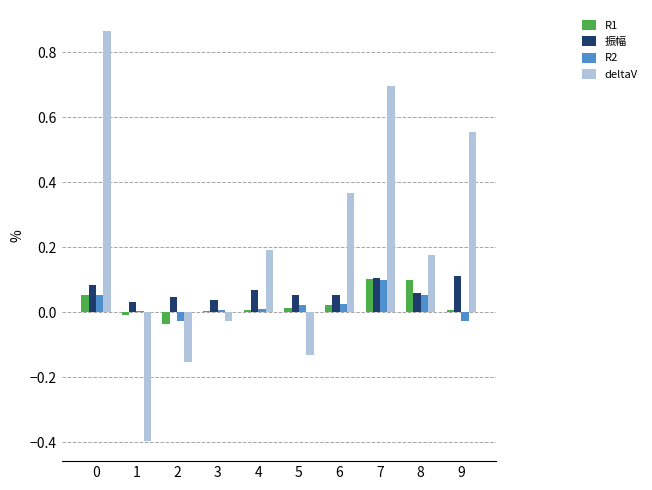

Which series changed the most between 4 and 9?

deltaV